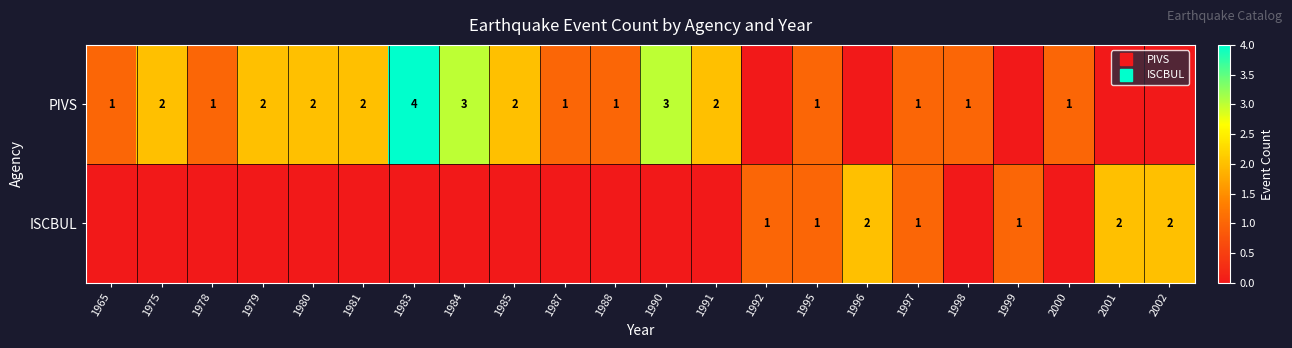

The PIVS series shows 3 at 1981. True or false?

False